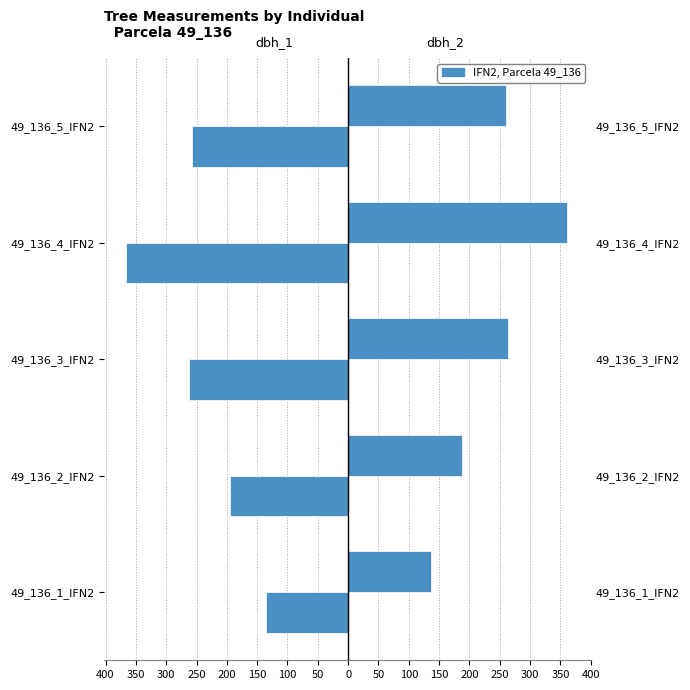

What is the difference between the highest and lowest values at 49_136_3_IFN2?

526